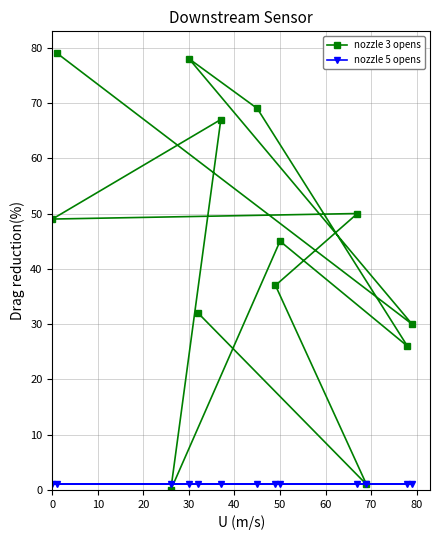

List the series in order of their overall mean, highest first.

nozzle 3 opens, nozzle 5 opens